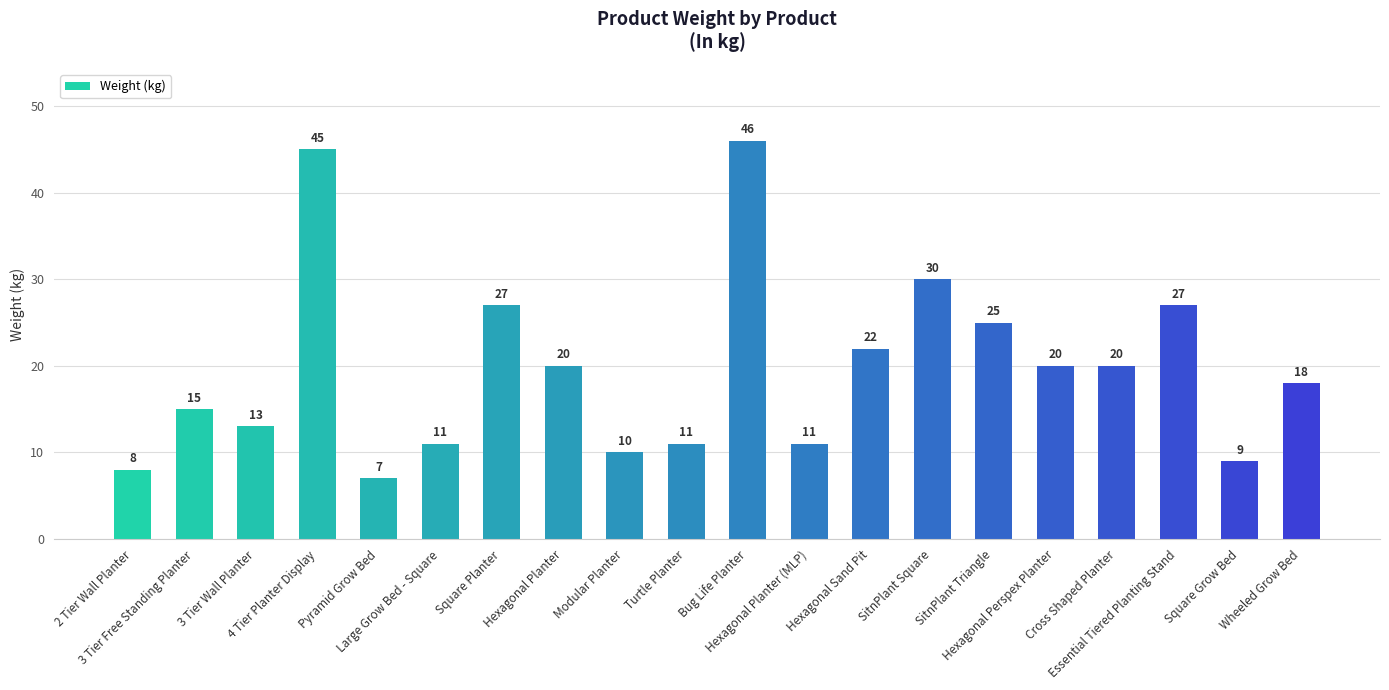

What is the difference between the second highest and minimum values?

38